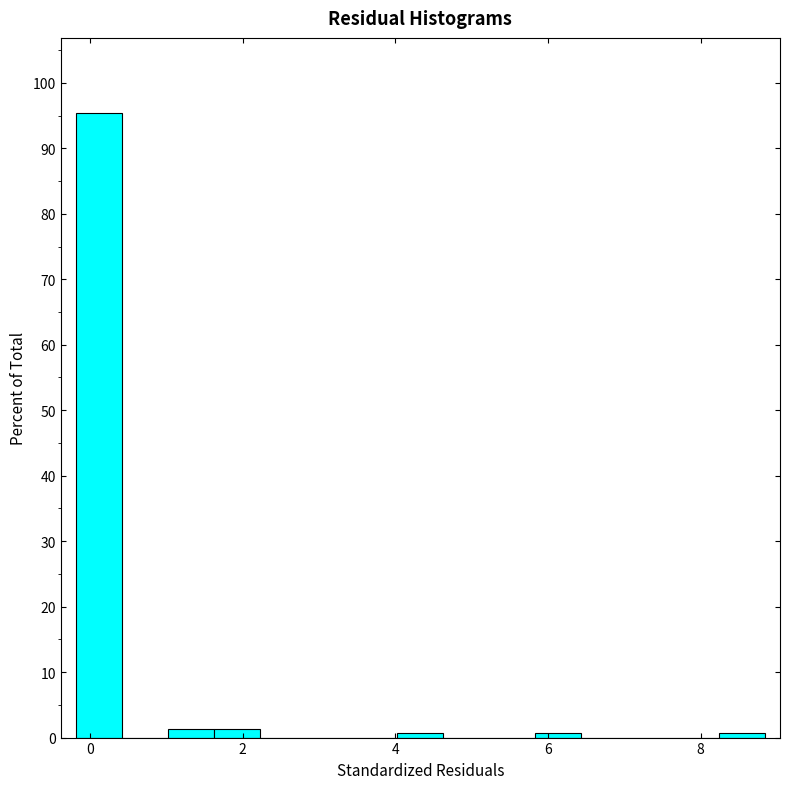

Read against the x-axis, roughly where is the centre of the tallest bar?

0.2